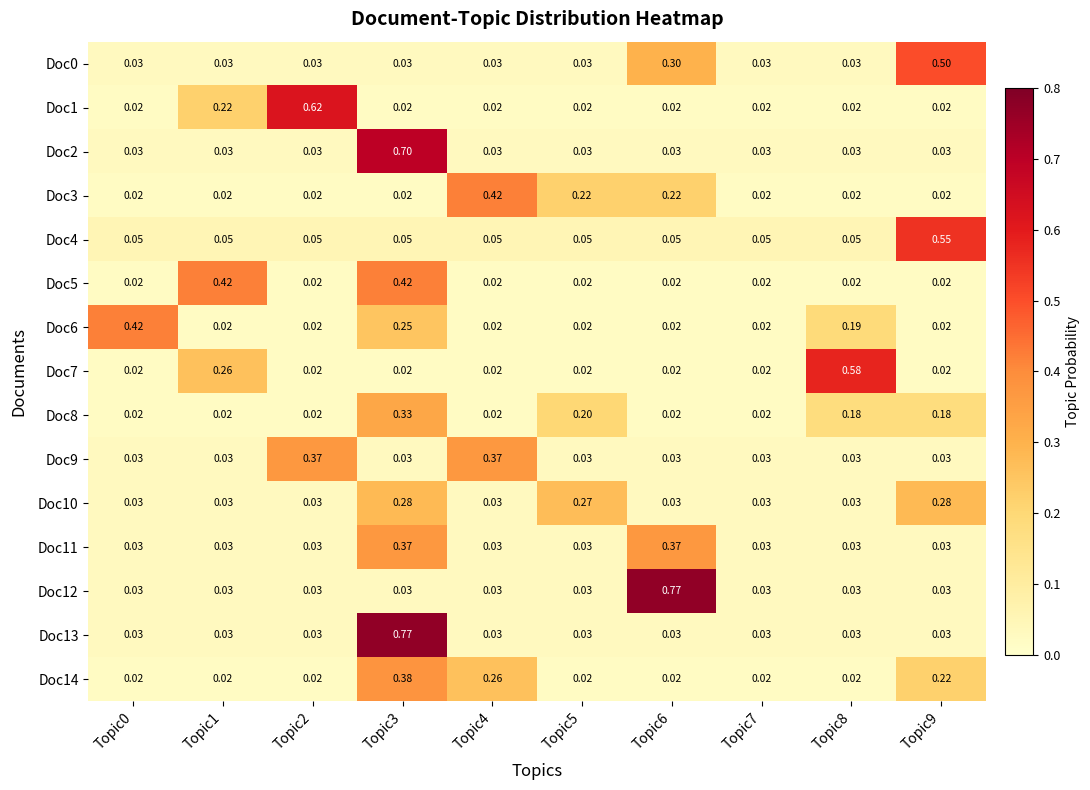

How many data points does each series have?

10